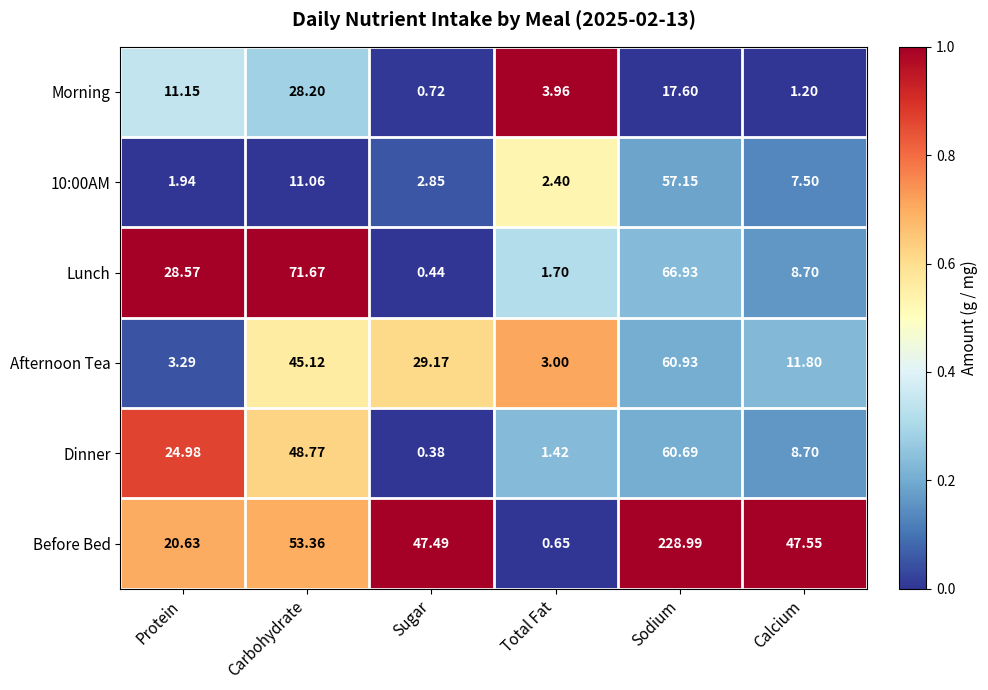

Where does the 10:00AM series first go above 7?

Carbohydrate